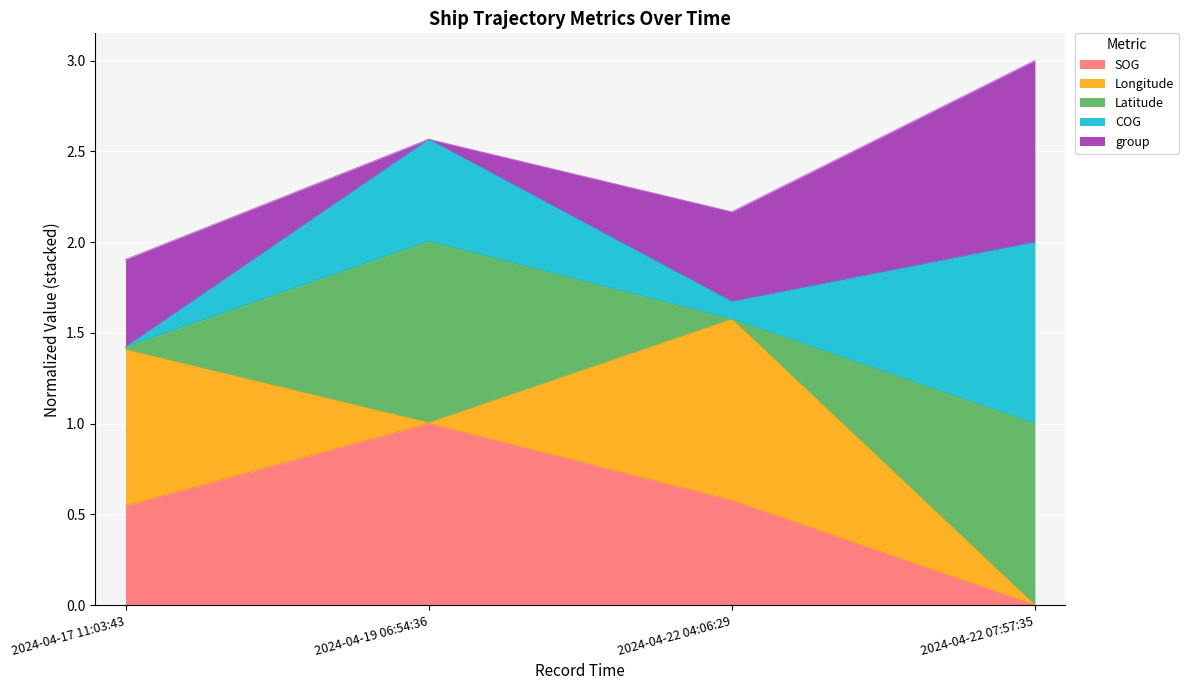

True or false: SOG has a value of 0.6 at 2024-04-22 04:06:29.

True